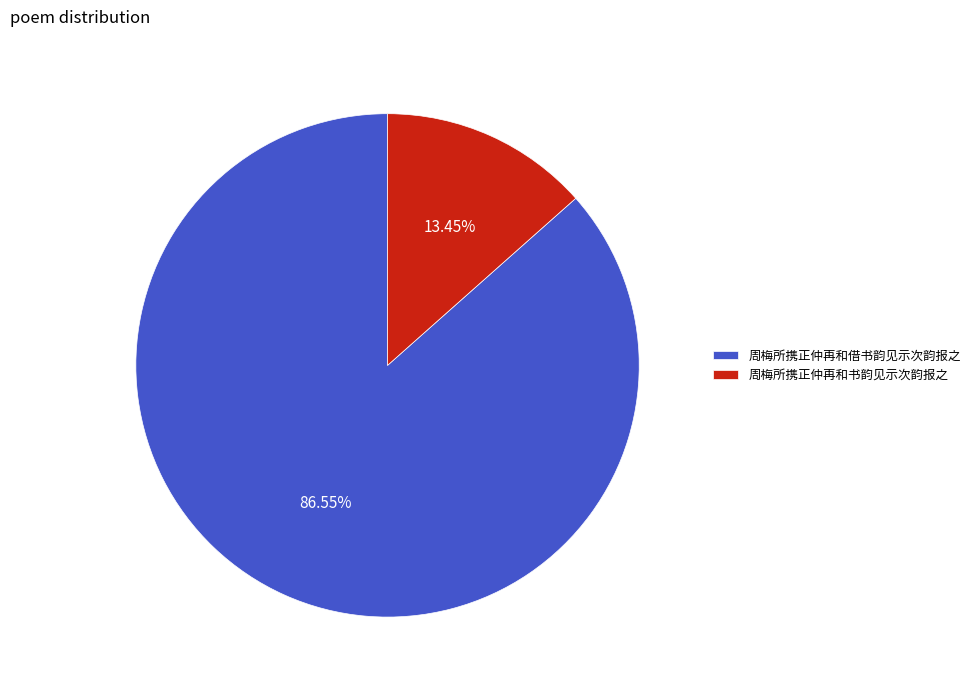

Approximately how many times larger is the value at 周梅所携正仲再和借书韵见示次韵报之 compared to 周梅所携正仲再和书韵见示次韵报之?

6.4